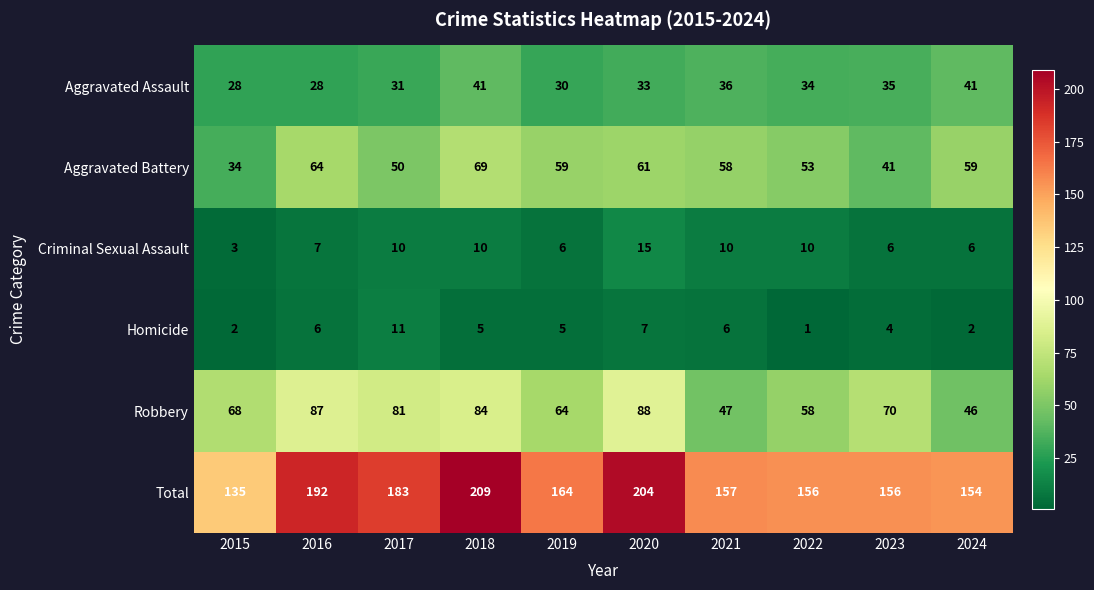

At how many categories does at least one series exceed 61?

10